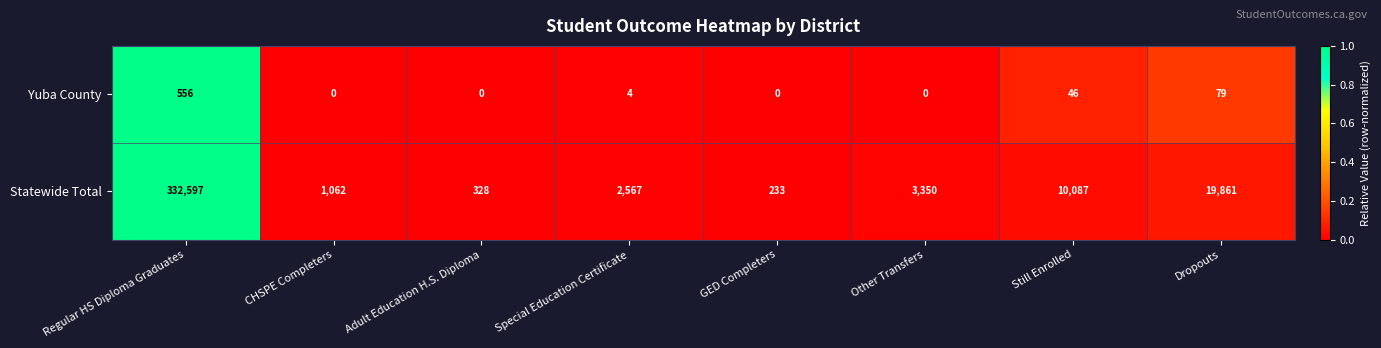

Between Adult Education H.S. Diploma and Special Education Certificate, which series saw the biggest shift?

Statewide Total